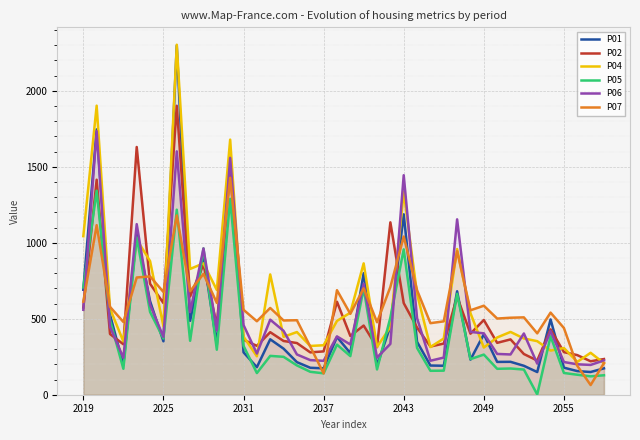

How many values in the P04 series exceed 445?

20